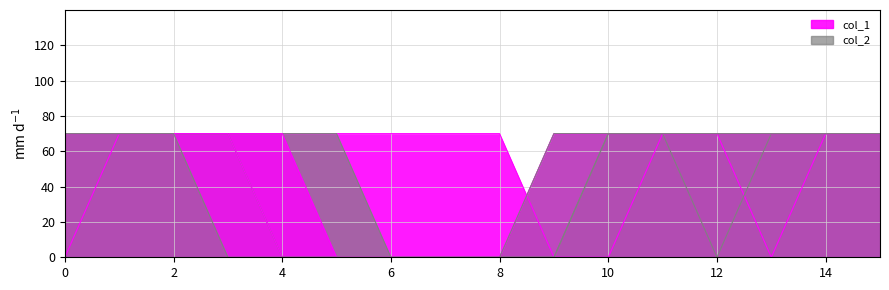

List the labels in order of col_2 value, largest first.

0, 1, 2, 3, 4, 5, 10, 11, 13, 14, 15, 6, 7, 8, 9, 12